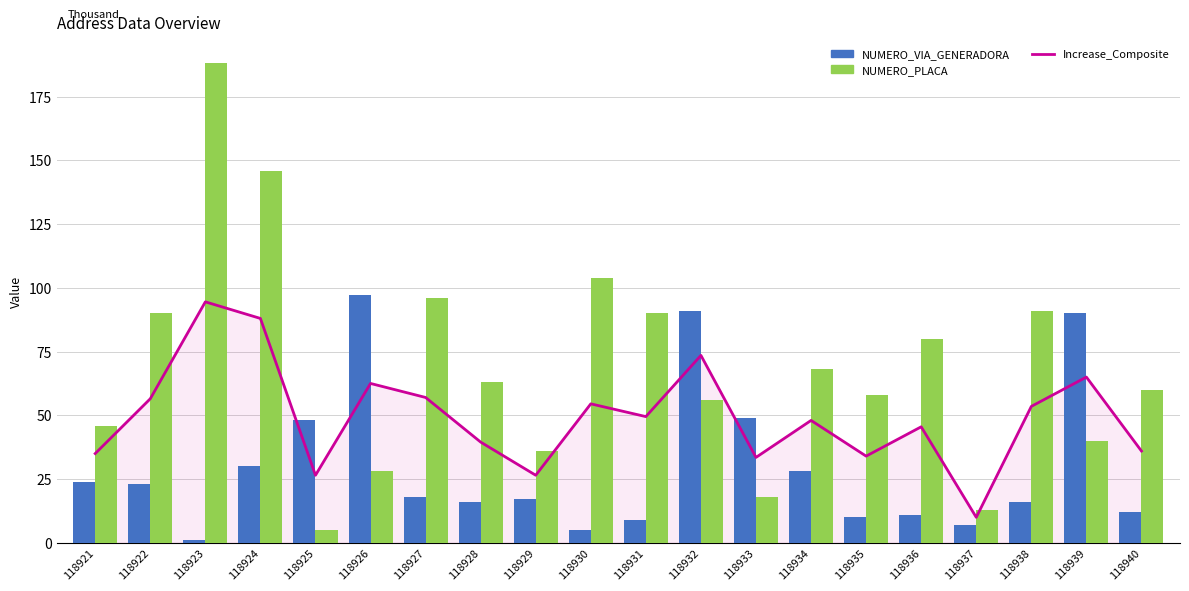

Reading left to right, transcribe all the data shown in this chart.

Increase_Composite: 35.0	56.5	94.5	88.0	26.5	62.5	57.0	39.5	26.5	54.5	49.5	73.5	33.5	48.0	34.0	45.5	10.0	53.5	65.0	36.0
NUMERO_VIA_GENERADORA: 24.0	23.0	1.0	30.0	48.0	97.0	18.0	16.0	17.0	5.0	9.0	91.0	49.0	28.0	10.0	11.0	7.0	16.0	90.0	12.0
NUMERO_PLACA: 46.0	90.0	188.0	146.0	5.0	28.0	96.0	63.0	36.0	104.0	90.0	56.0	18.0	68.0	58.0	80.0	13.0	91.0	40.0	60.0